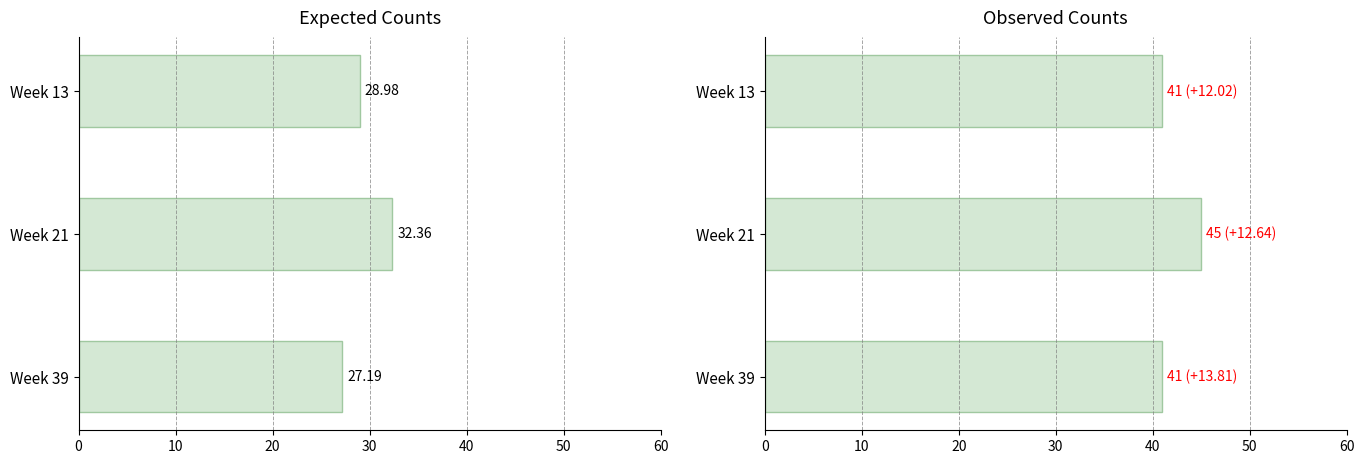

Is the value of expected at Week 13 greater than the value of observed at Week 39?

No